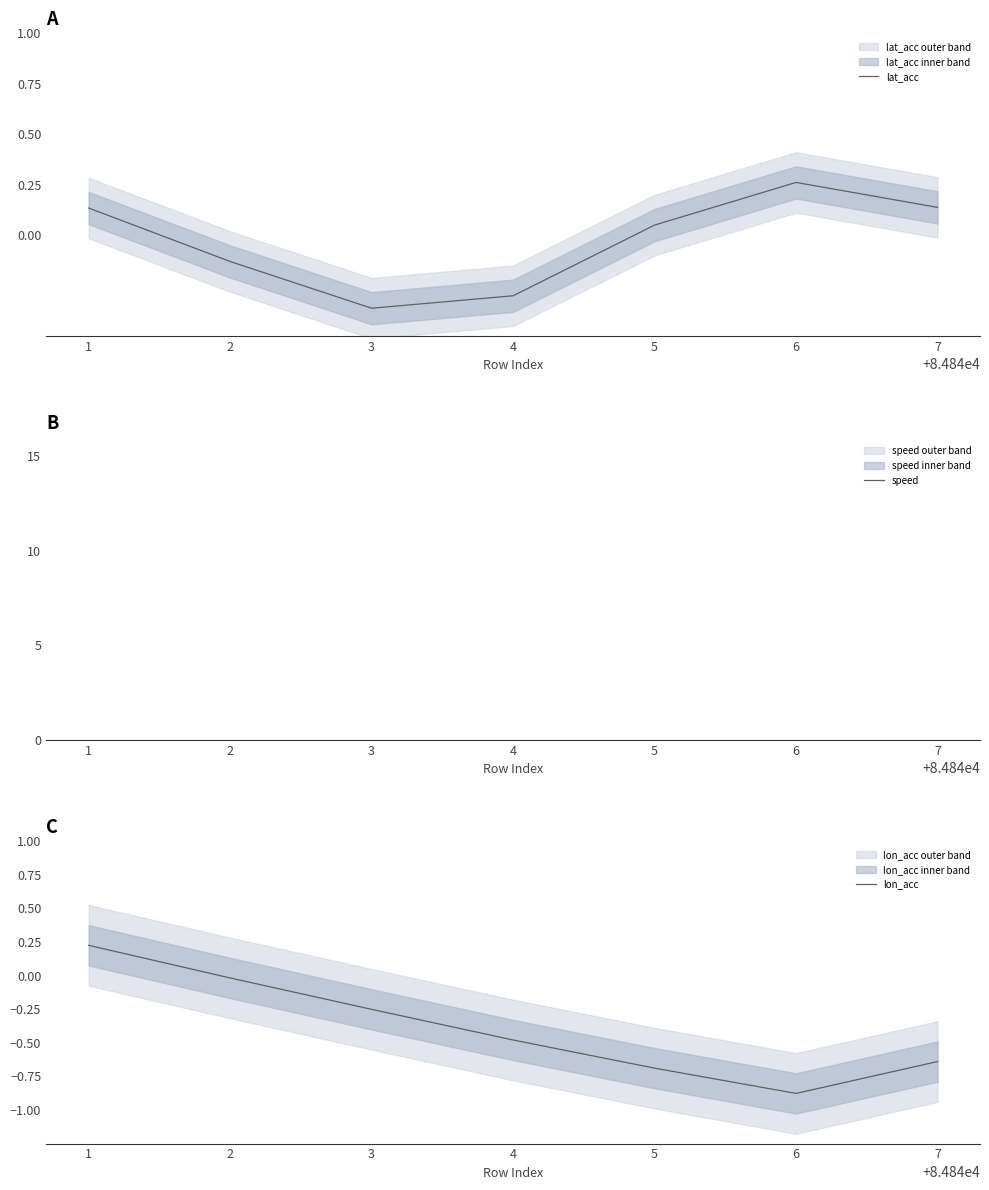

What are all the series names shown in the legend?

lat_acc, speed, lon_acc